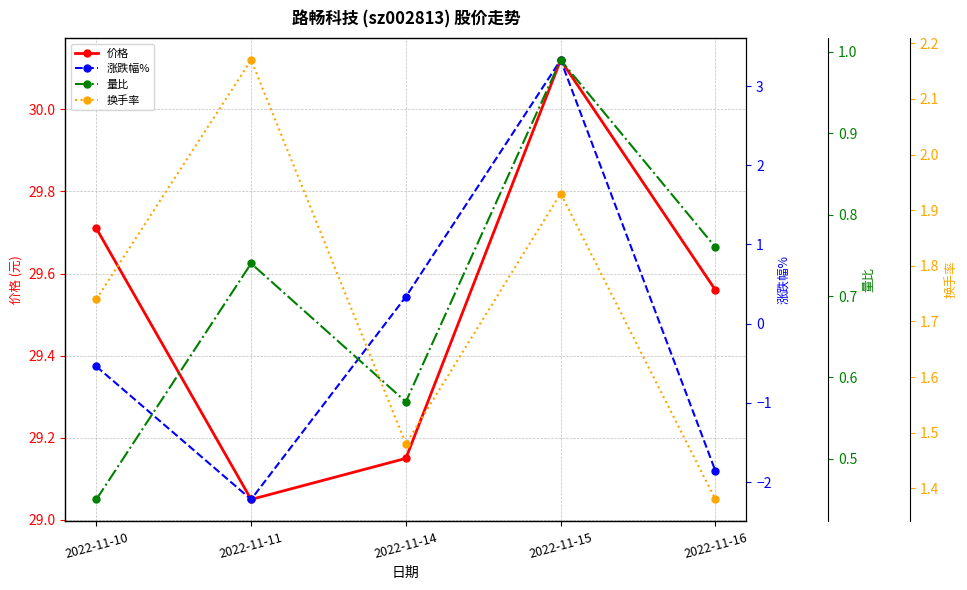

Is the value of 涨跌幅% at 2022-11-15 greater than the value of 量比 at 2022-11-16?

Yes